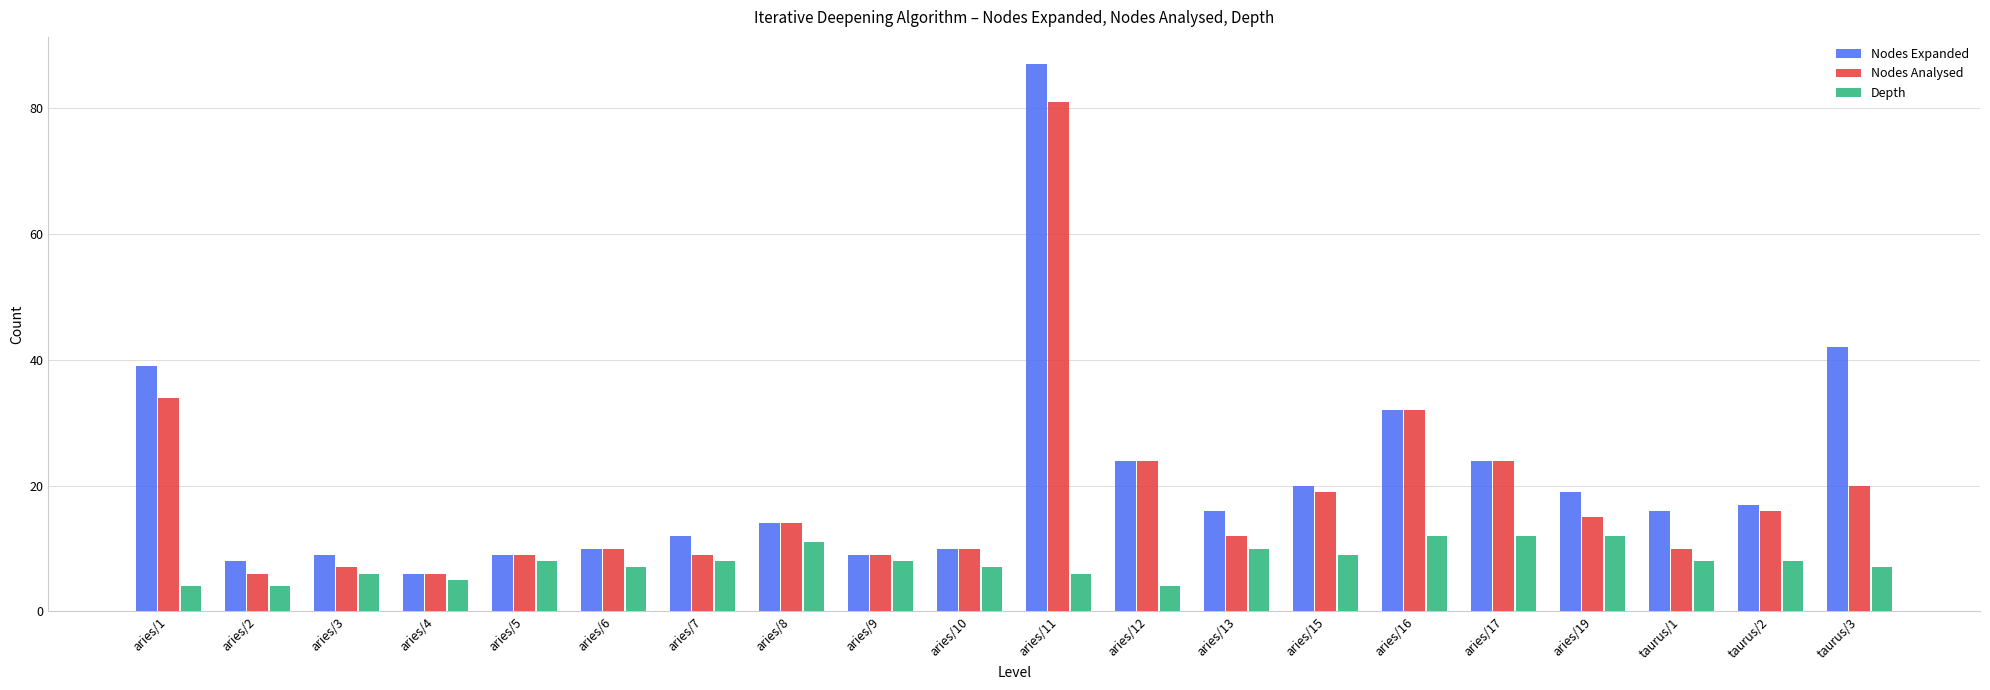

What is the approximate value of Nodes Expanded at aries/15, to the nearest 5?

20